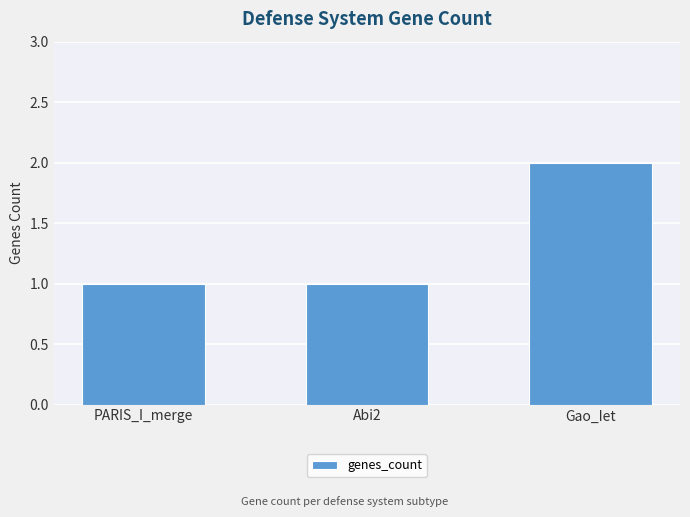

Which has a higher value, PARIS_I_merge or Gao_Iet?

Gao_Iet